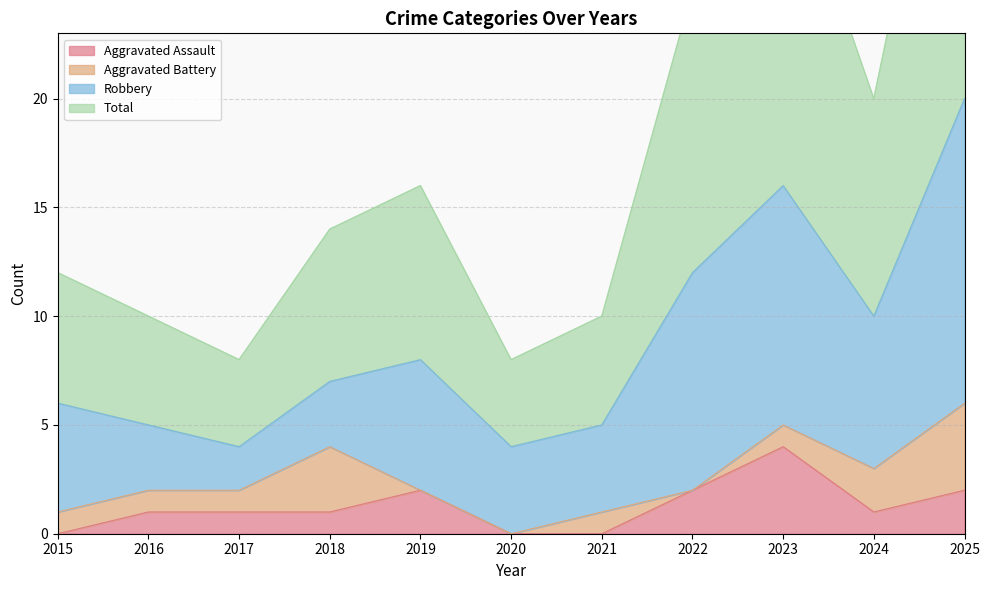

What is the spread (max minus min) of values at 2015?

12